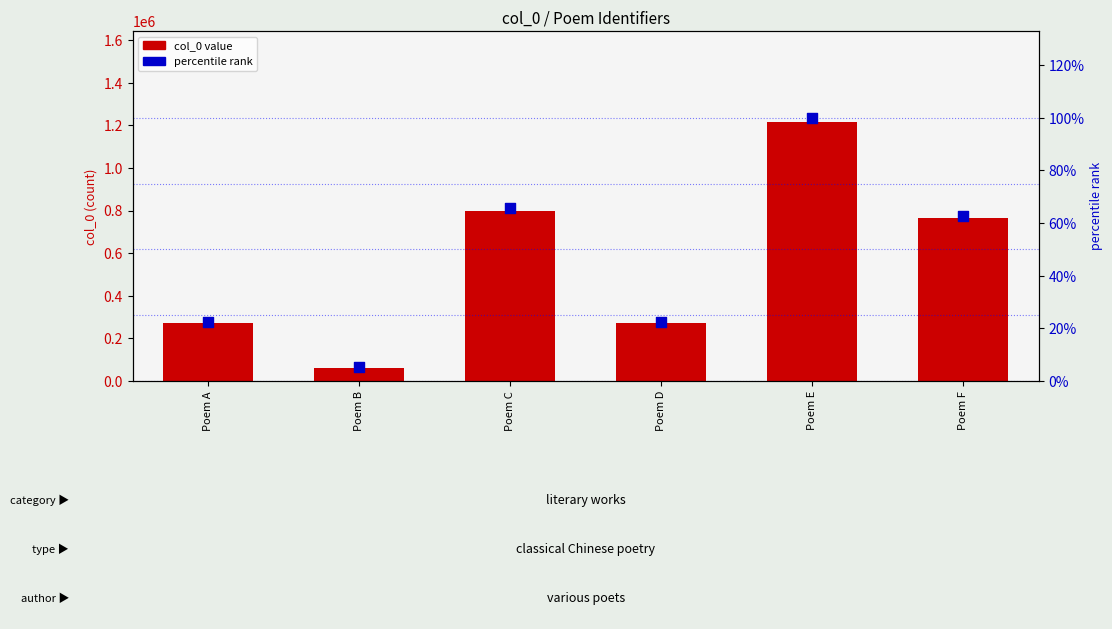

Is the value of col_0 value at Poem D greater than the value of percentile rank at Poem F?

Yes